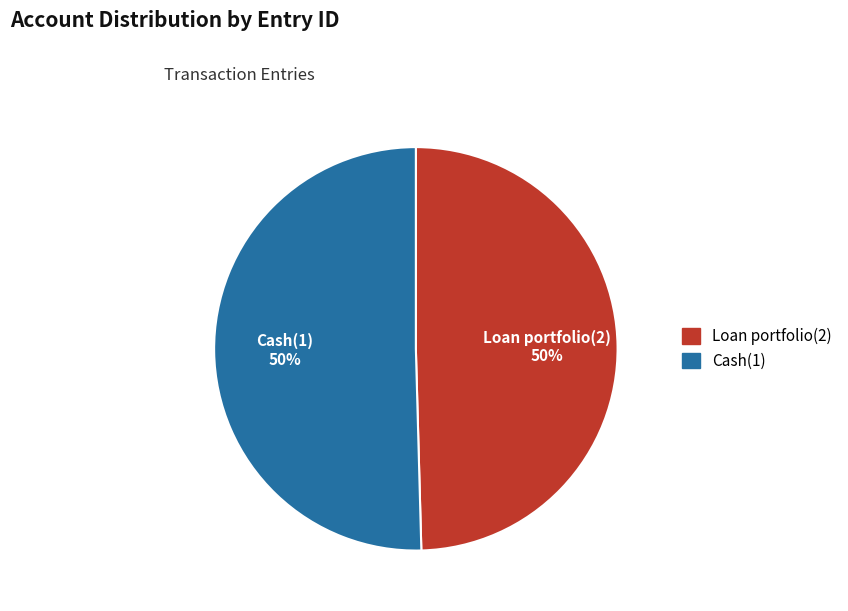

To the nearest percent, what is the combined percentage of Loan portfolio(2) and Cash(1)?

100%